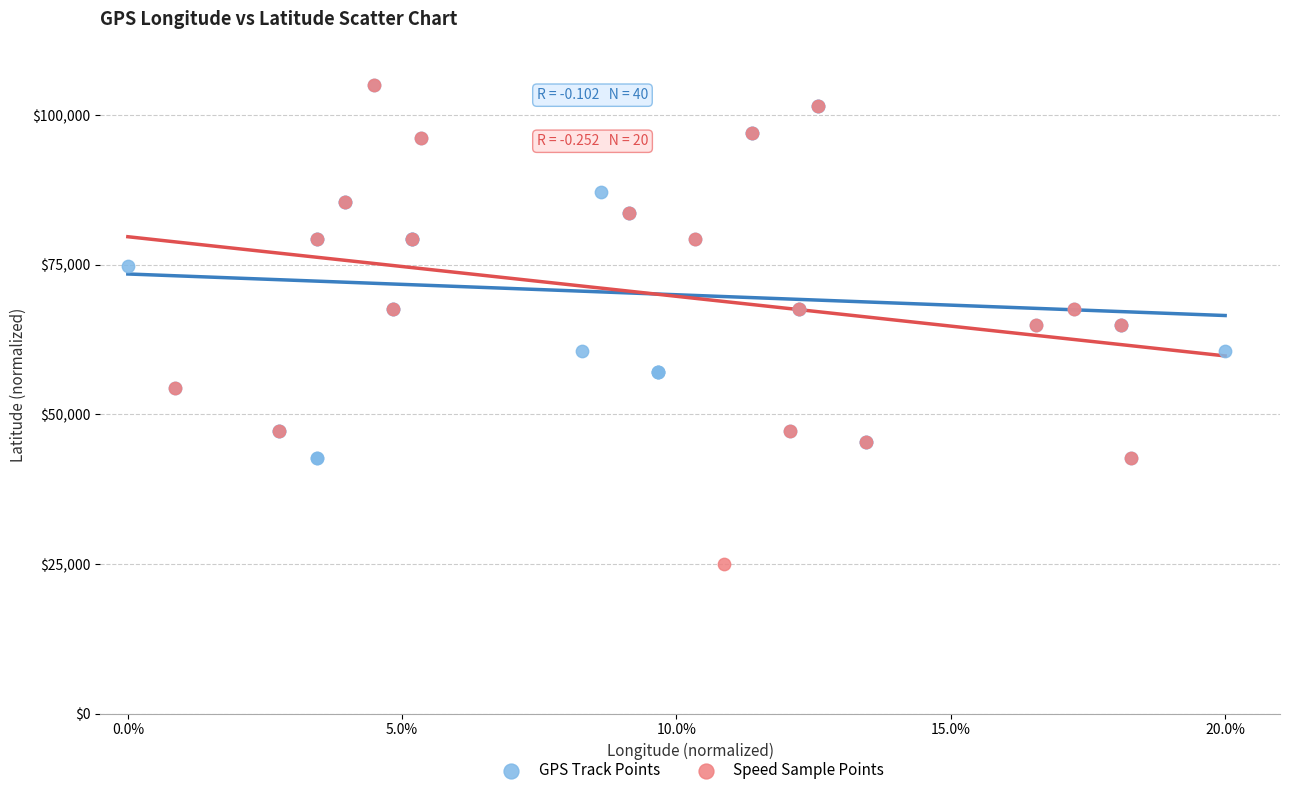

Which series reaches the minimum Y coordinate?

Speed Sample Points